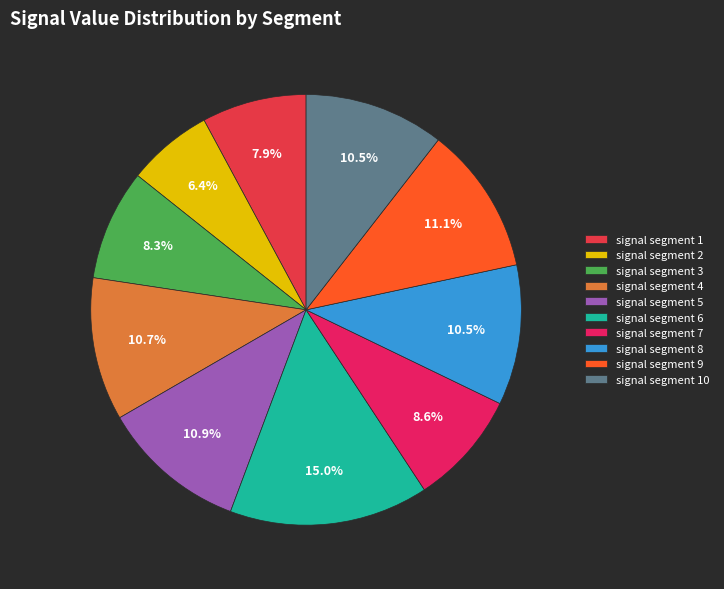

What percentage is the signal segment 3 slice, to the nearest percent?

8%